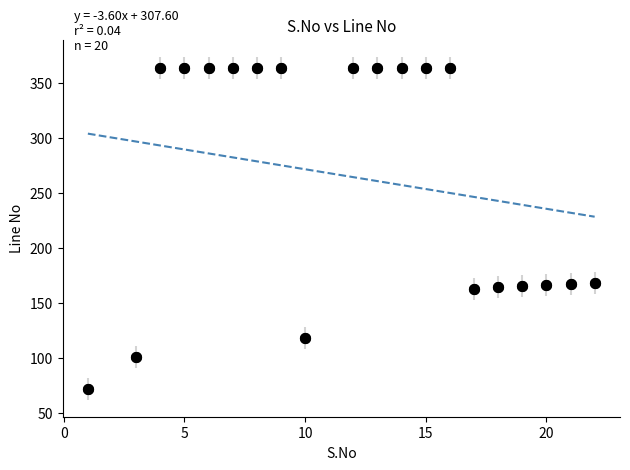

What is the range of Y values (max minus min)?

292